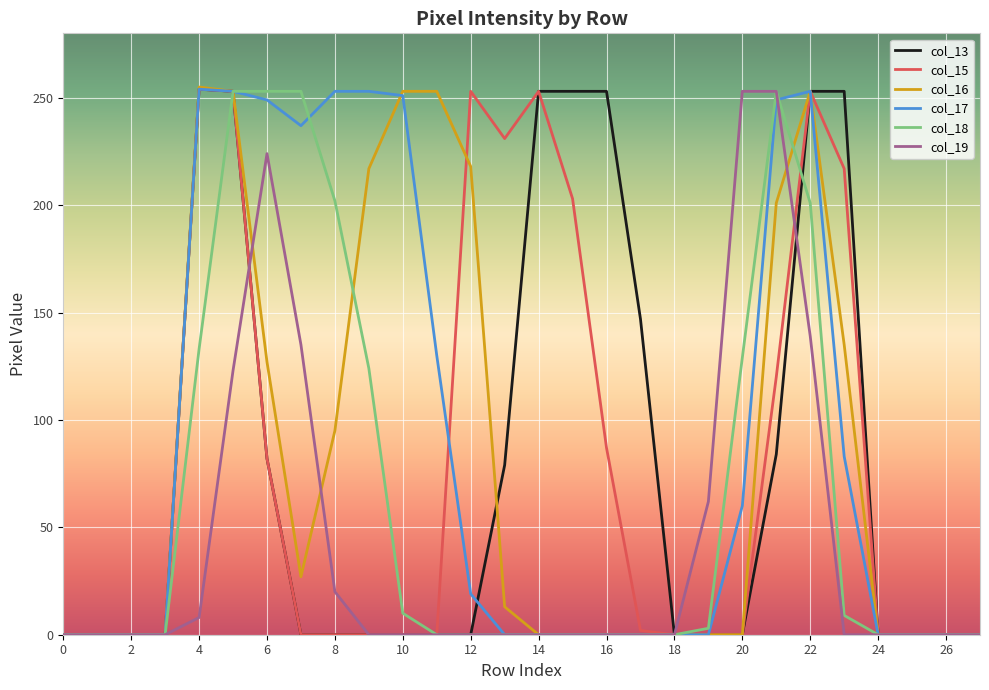

True or false: col_16 has more than 0 points higher than both neighbors.

True